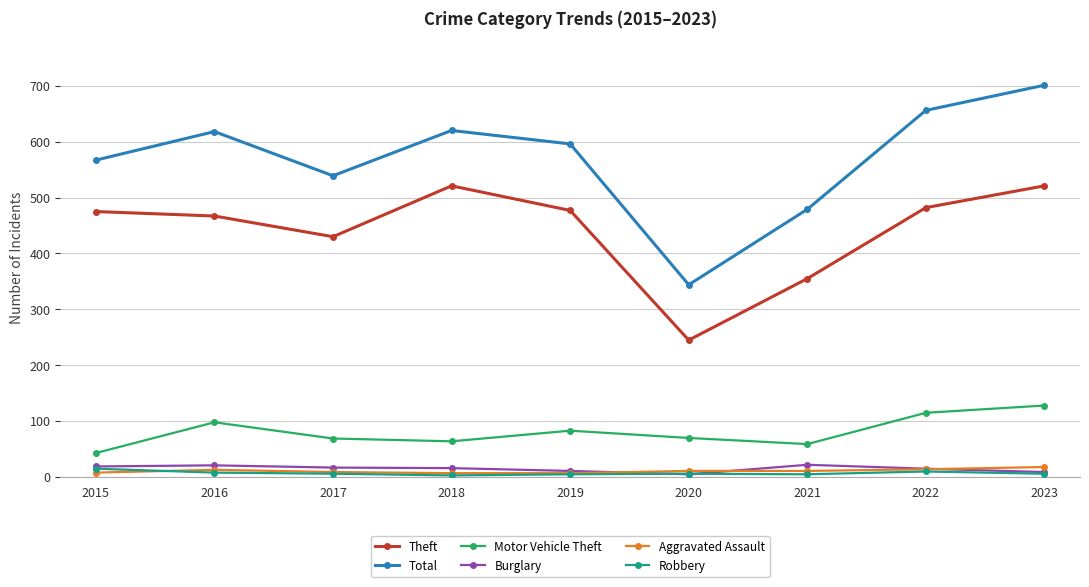

How many lines are shown in the chart?

6